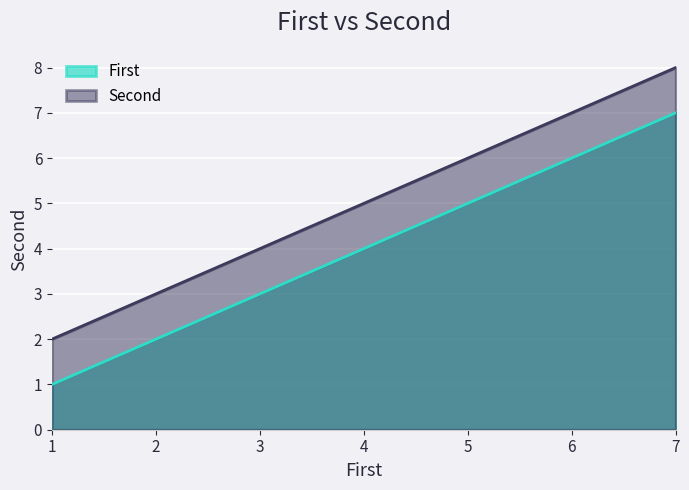

How many values in the First series are below 4?

1